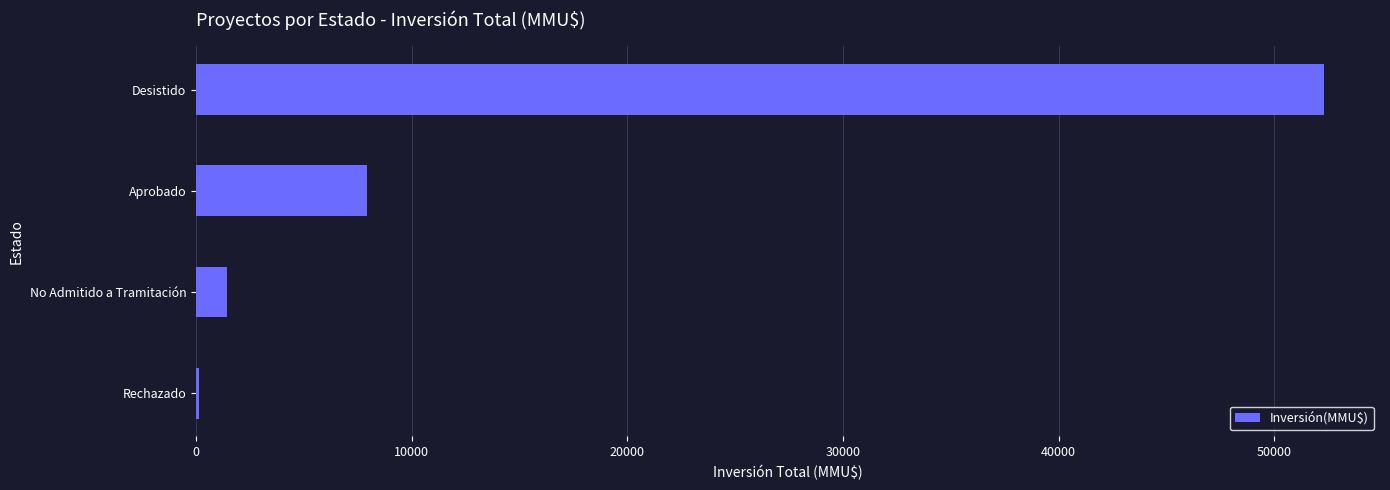

What is the change in value from No Admitido a Tramitación to Aprobado?

+6460